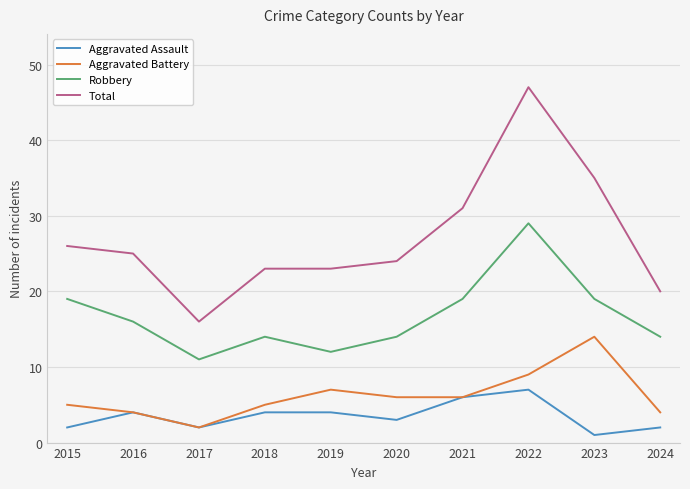

What value does the Aggravated Assault series have at 2018?

4